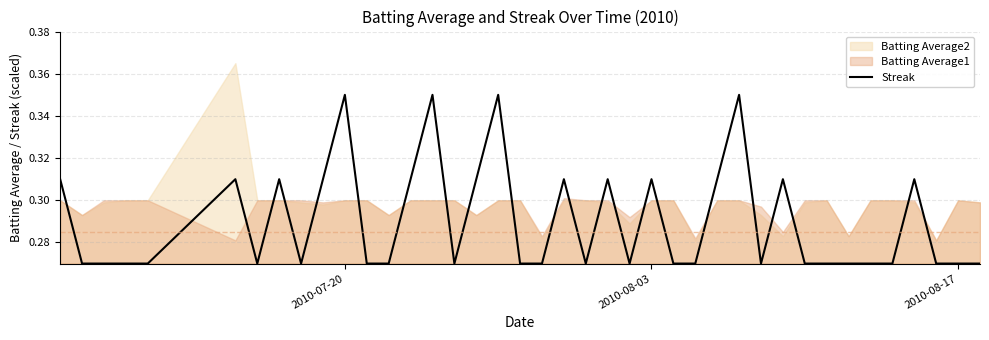

What is the difference between the maximum and minimum values?

0.1